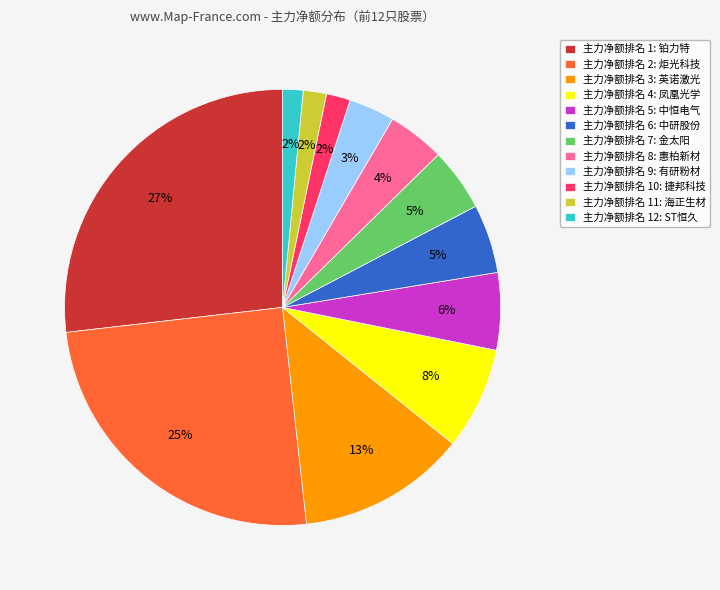

Do 主力净额排名 6: 中研股份 and 主力净额排名 8: 惠柏新材 together represent more than half of the pie?

No